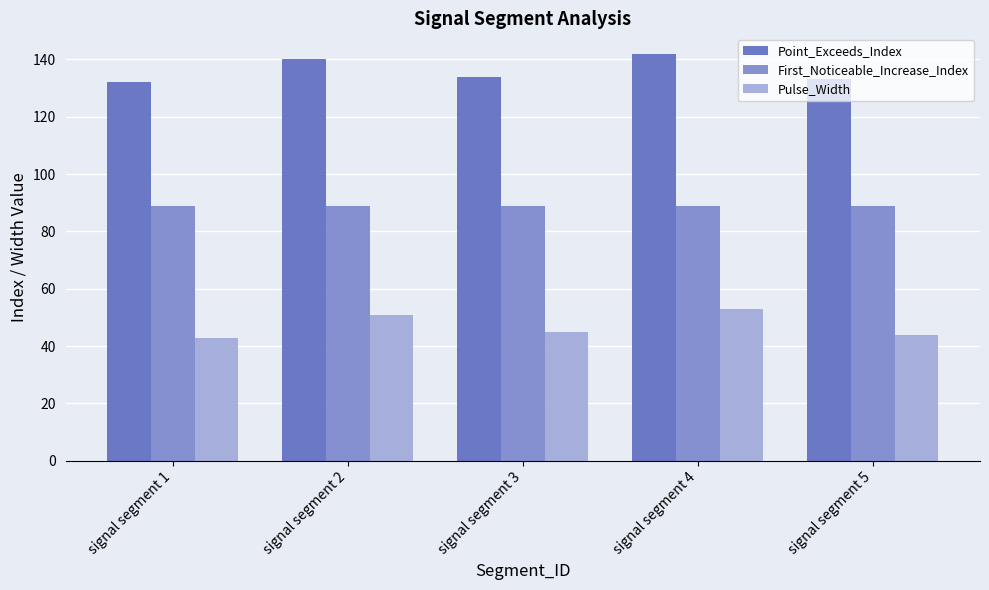

What is the difference between the highest and lowest values at signal segment 1?

89